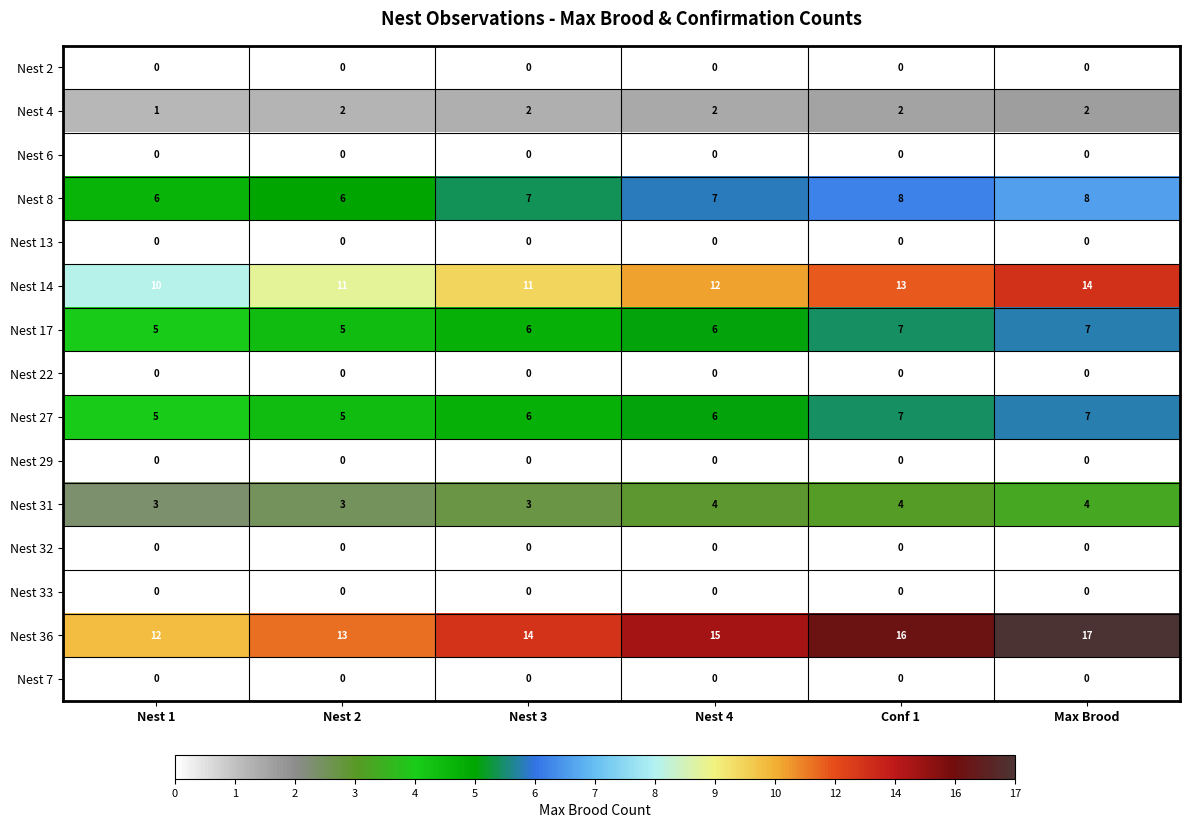

At which category does the chart reach its peak across all series?

Max Brood